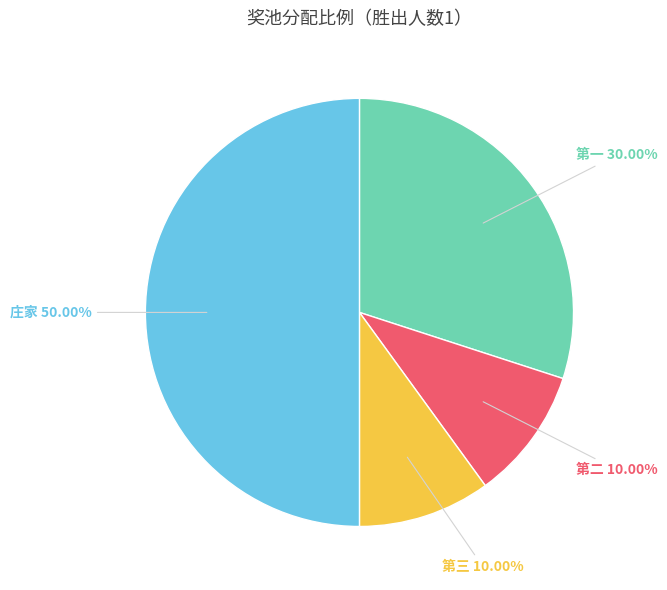

How many segments does this pie chart have?

4